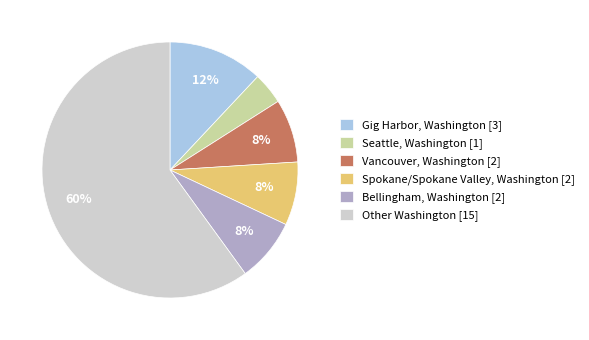

The Seattle, Washington slice represents 15% of the pie. True or false?

False